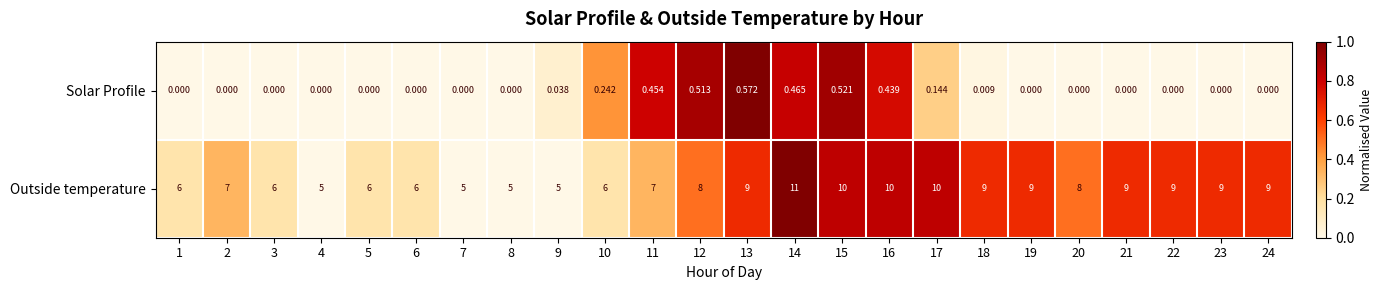

List the series in order of their overall mean, highest first.

Outside temperature, Solar Profile